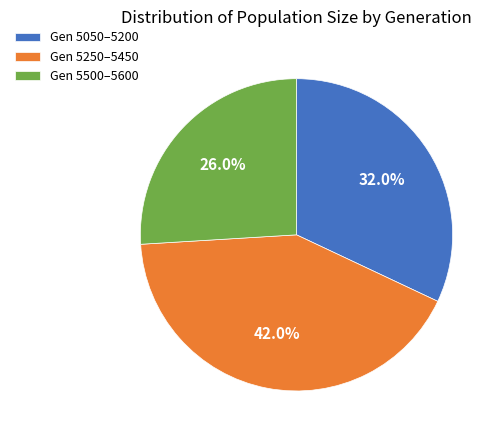

Which has a higher value, Gen 5500–5600 or Gen 5050–5200?

Gen 5050–5200